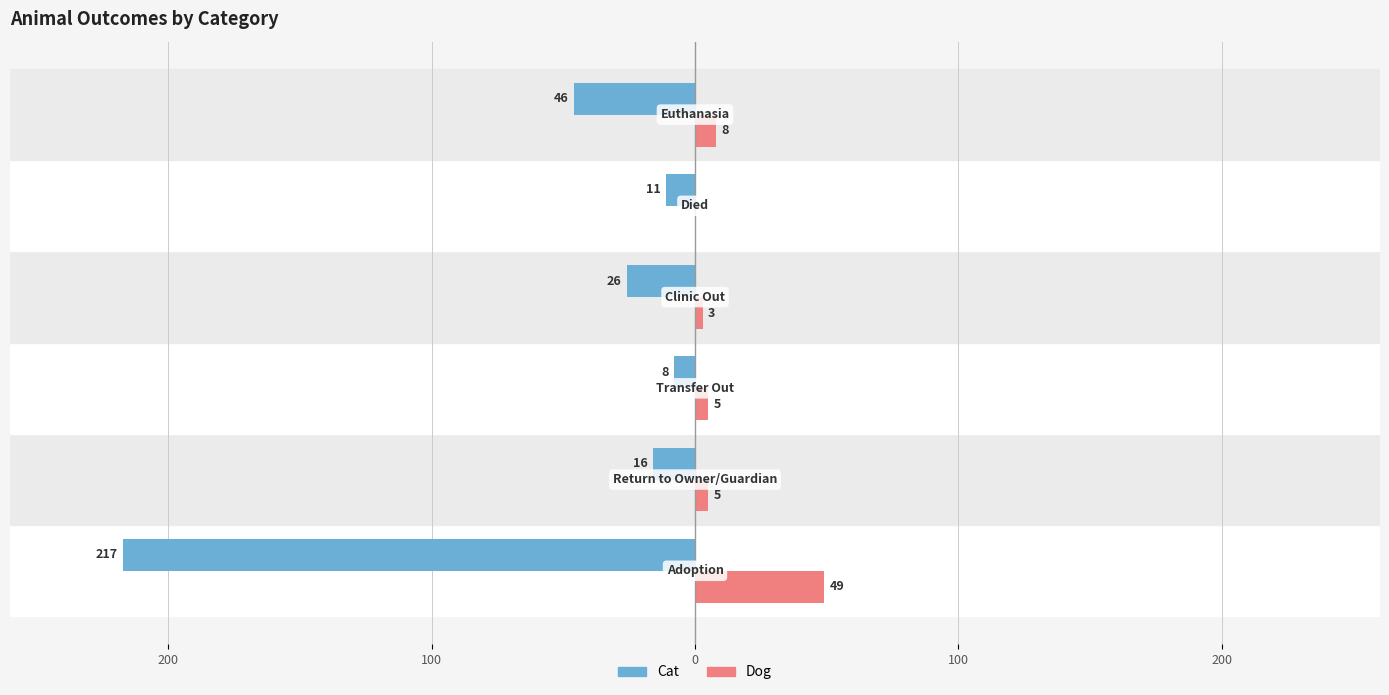

What are all the series names shown in the legend?

Cat, Dog